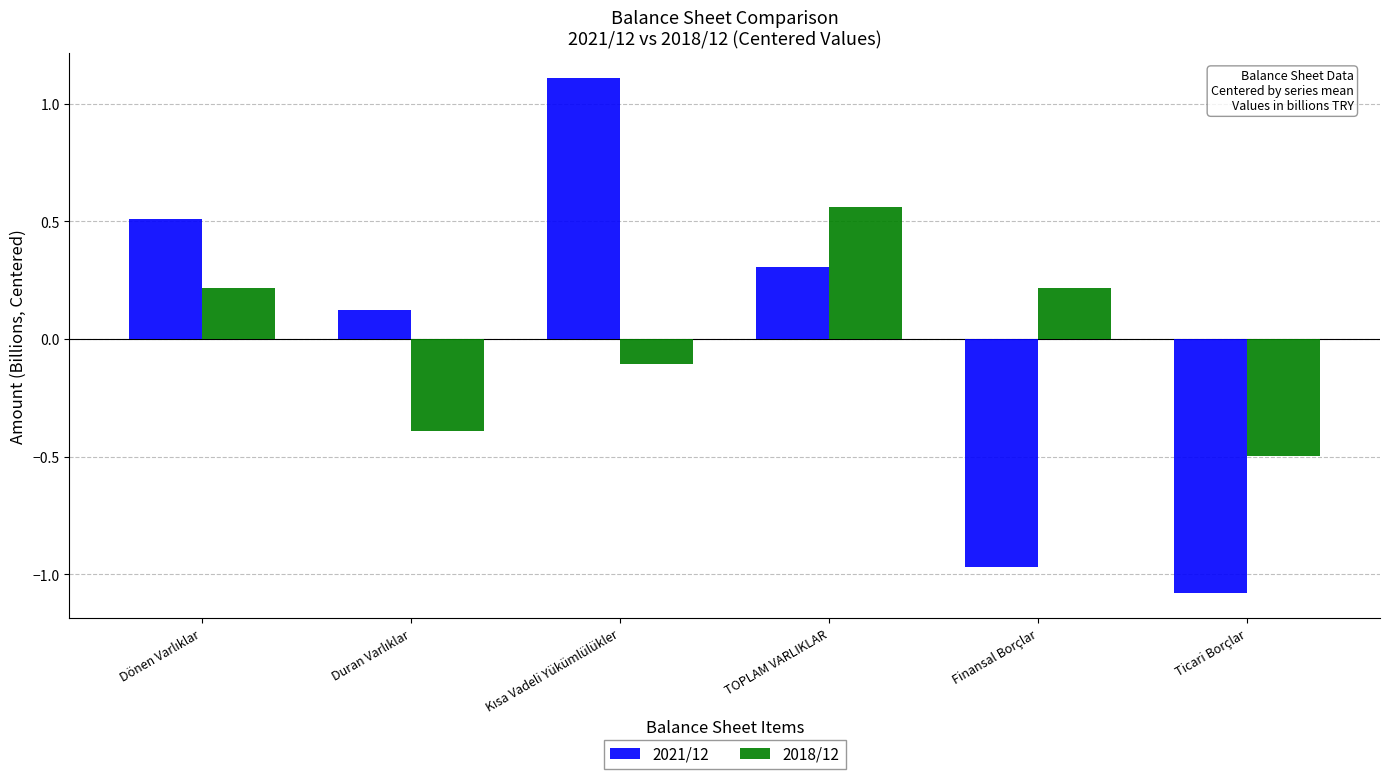

List the series in order of their peak value, lowest first.

2018/12, 2021/12